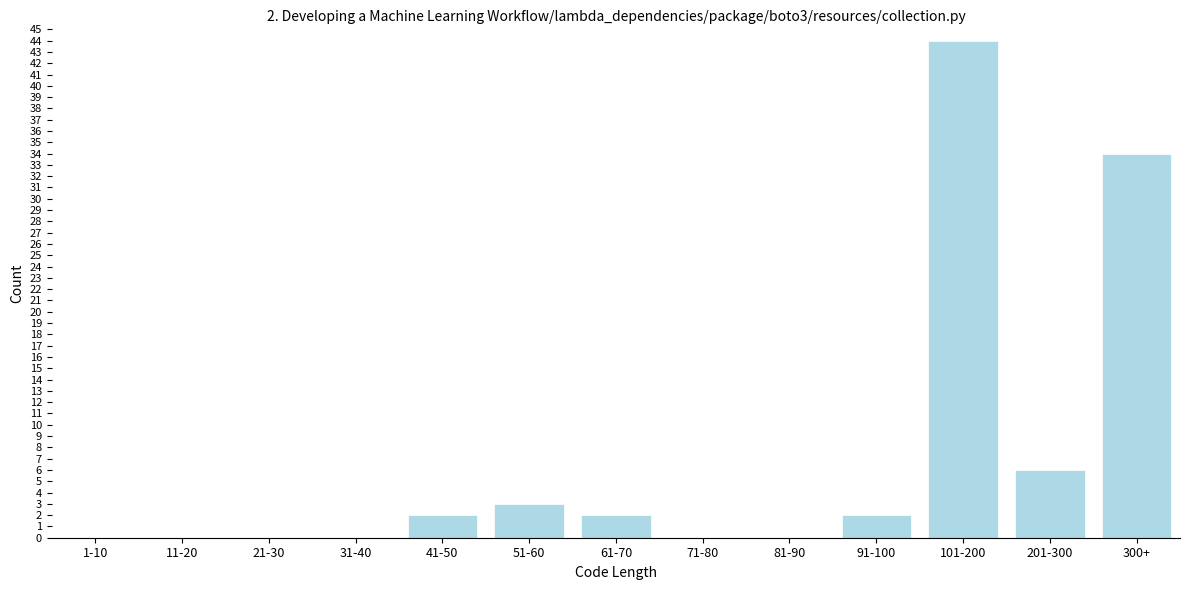

Reading right to left, list all the values displayed in this chart.

300+=34	201-300=6	101-200=44	91-100=2	81-90=0	71-80=0	61-70=2	51-60=3	41-50=2	31-40=0	21-30=0	11-20=0	1-10=0